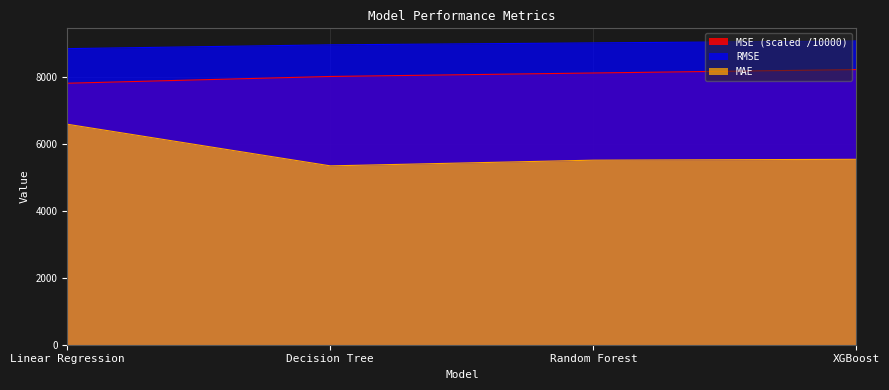

Does the chart display data point markers on the line(s)?

No